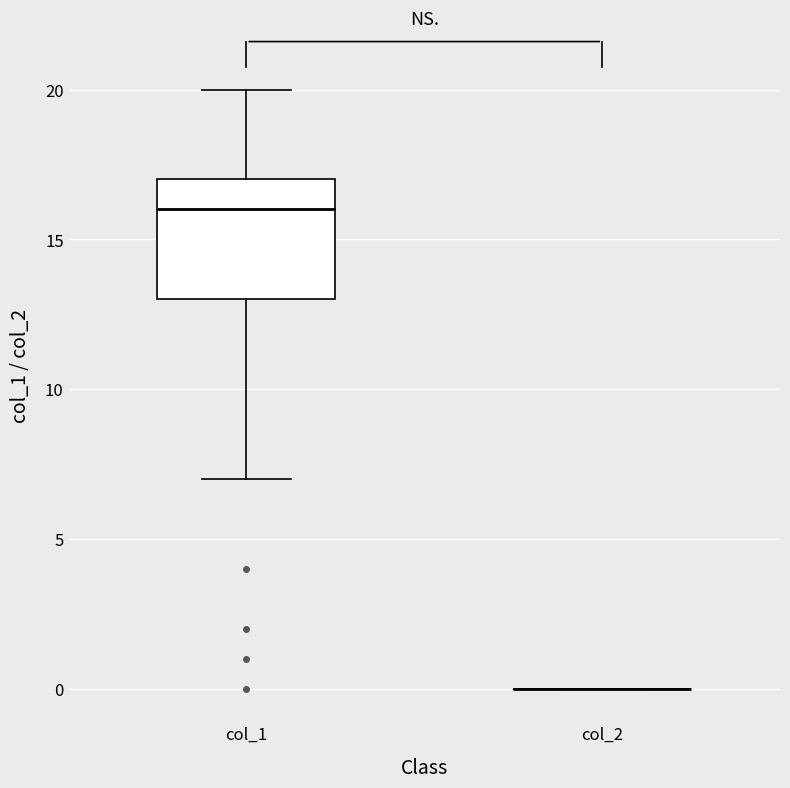

Reading left to right, read every box against the y-axis: the position of its median line, the range the box covers, and the ends of its whiskers. The values are not printed on the chart, so give them approximately, as read against the axis.

col_1: median 16, box 13 to 17, whiskers 7 to 20
col_2: box collapsed to a line at 0, whiskers 0 to 0